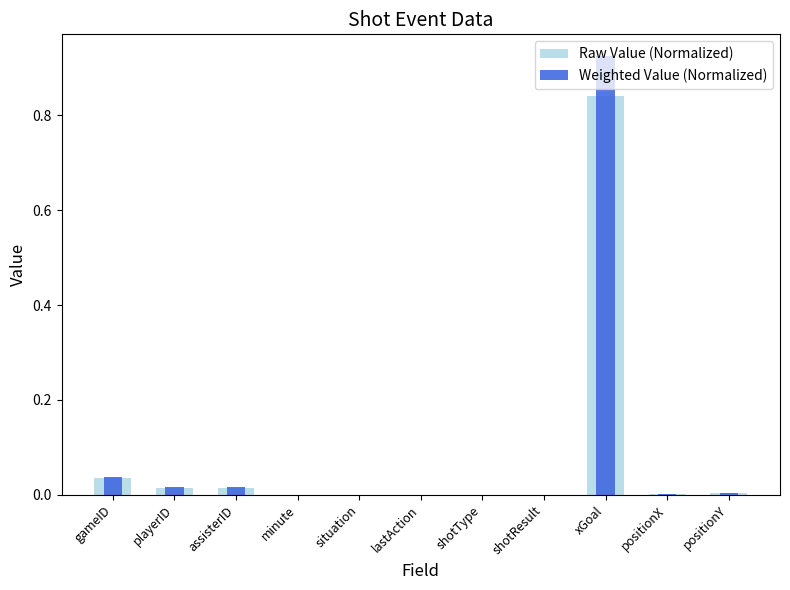

Reading left to right, transcribe all the data shown in this chart.

Raw Value (Normalized): gameID=0.0	playerID=0.0	assisterID=0.0	minute=0.0	situation=0.0	lastAction=0.0	shotType=0.0	shotResult=0.0	xGoal=0.8	positionX=0.0	positionY=0.0
Weighted Value (Normalized): gameID=0.0	playerID=0.0	assisterID=0.0	minute=0.0	situation=0.0	lastAction=0.0	shotType=0.0	shotResult=0.0	xGoal=0.9	positionX=0.0	positionY=0.0